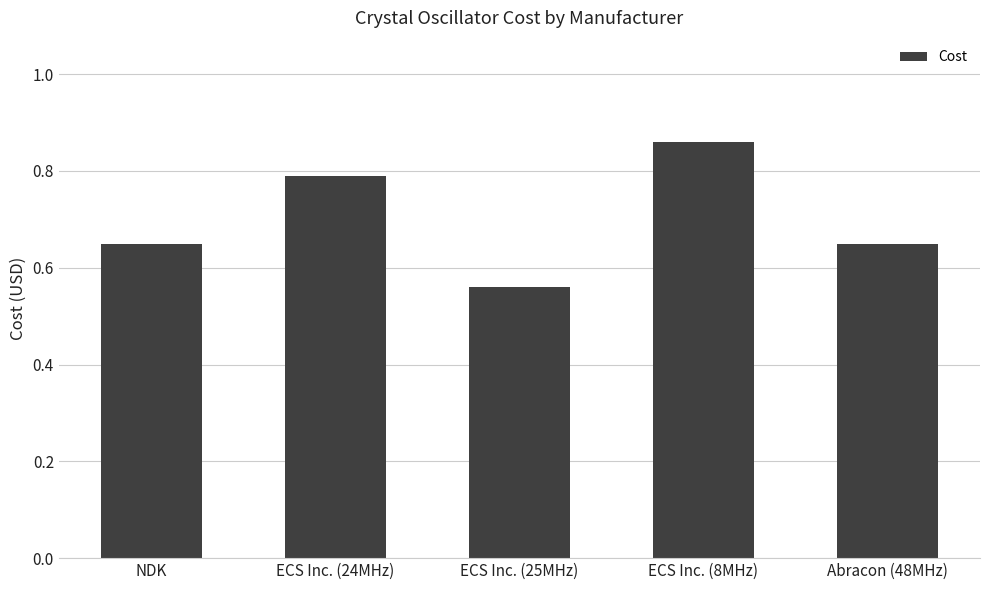

At which category does the chart reach its peak across all series?

ECS Inc. (8MHz)